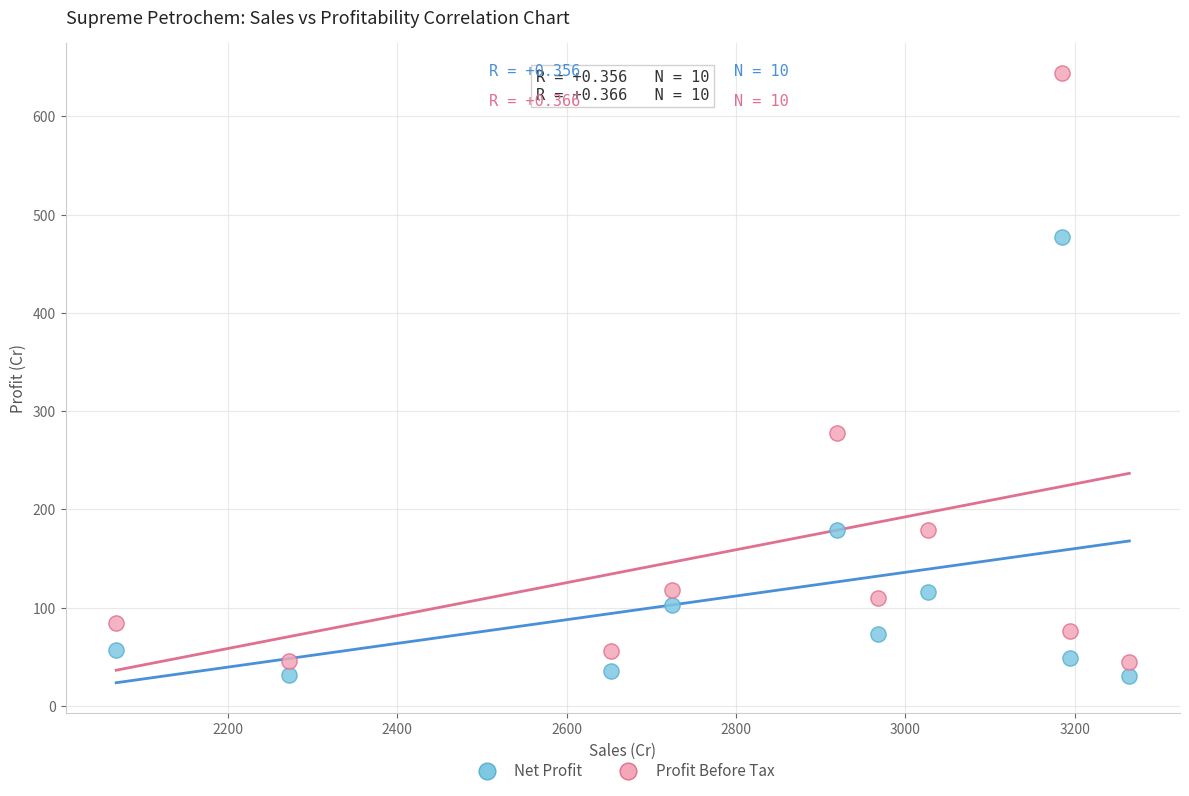

In the Profit Before Tax series, what Y value is closest to 344?

277.9